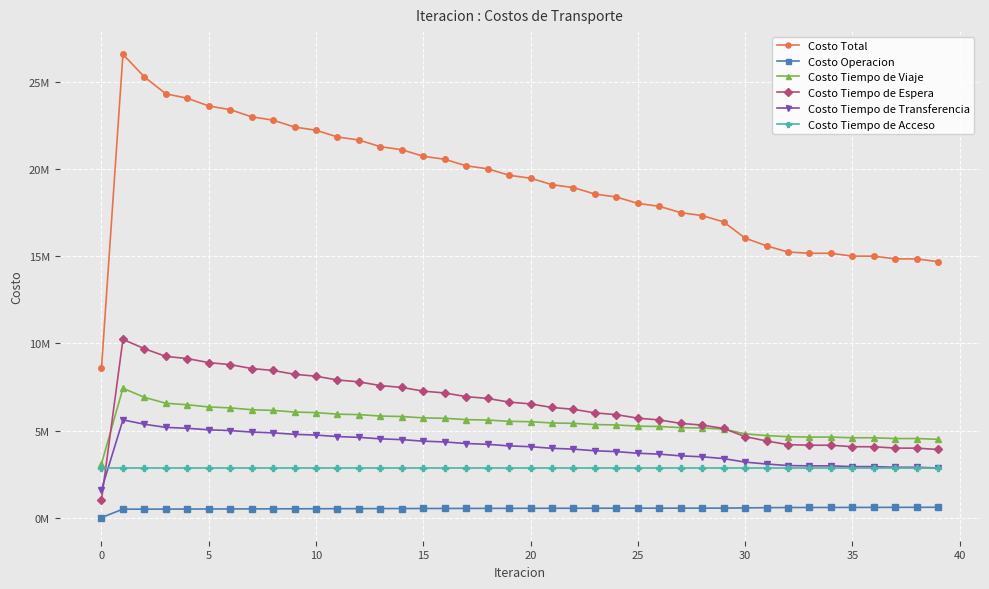

Which series has the largest range (max minus min)?

Costo Total